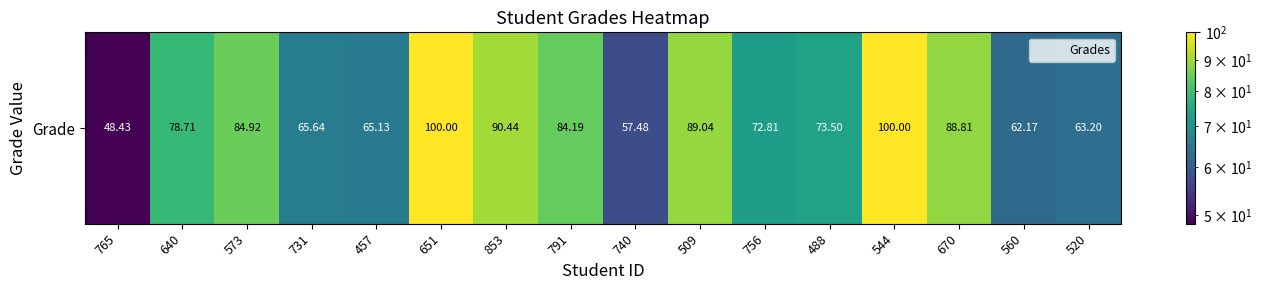

What is the maximum value shown in the chart?

100.0